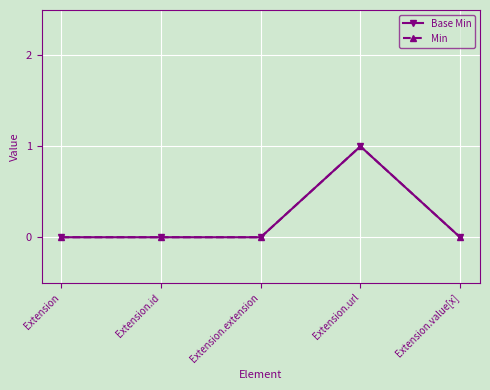

Is this an area chart (filled region under the line)?

No